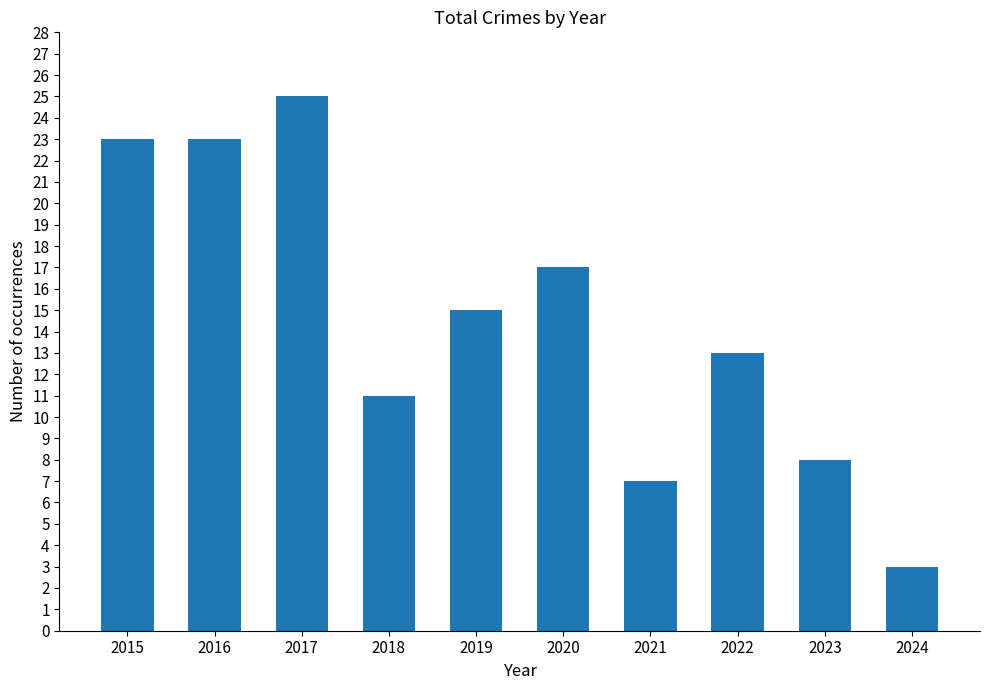

Reading right to left, what are all the values shown in this chart?

3	8	13	7	17	15	11	25	23	23